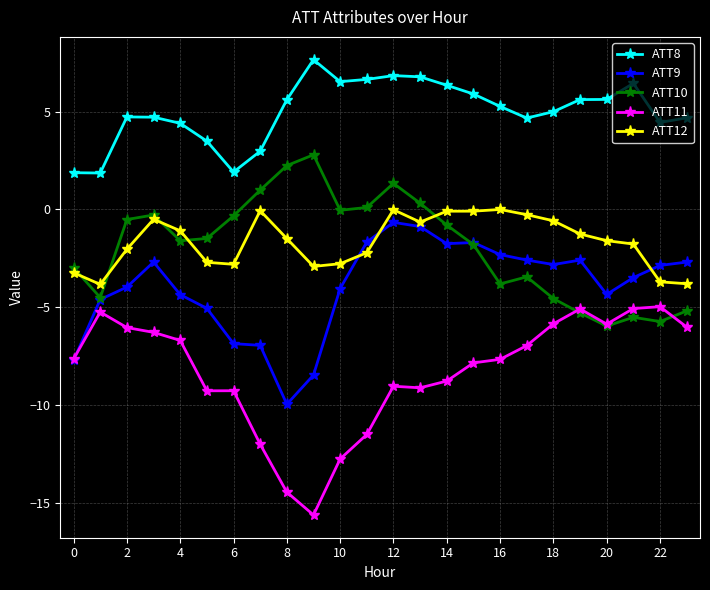

List the series in order of their peak value, lowest first.

ATT11, ATT9, ATT12, ATT10, ATT8